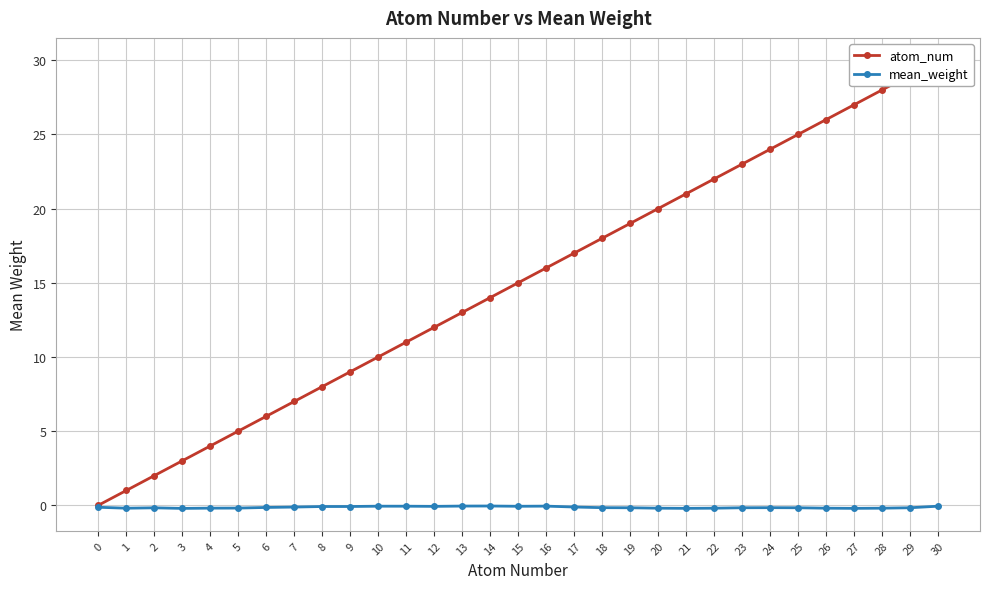

Count the number of categories in the chart.

31